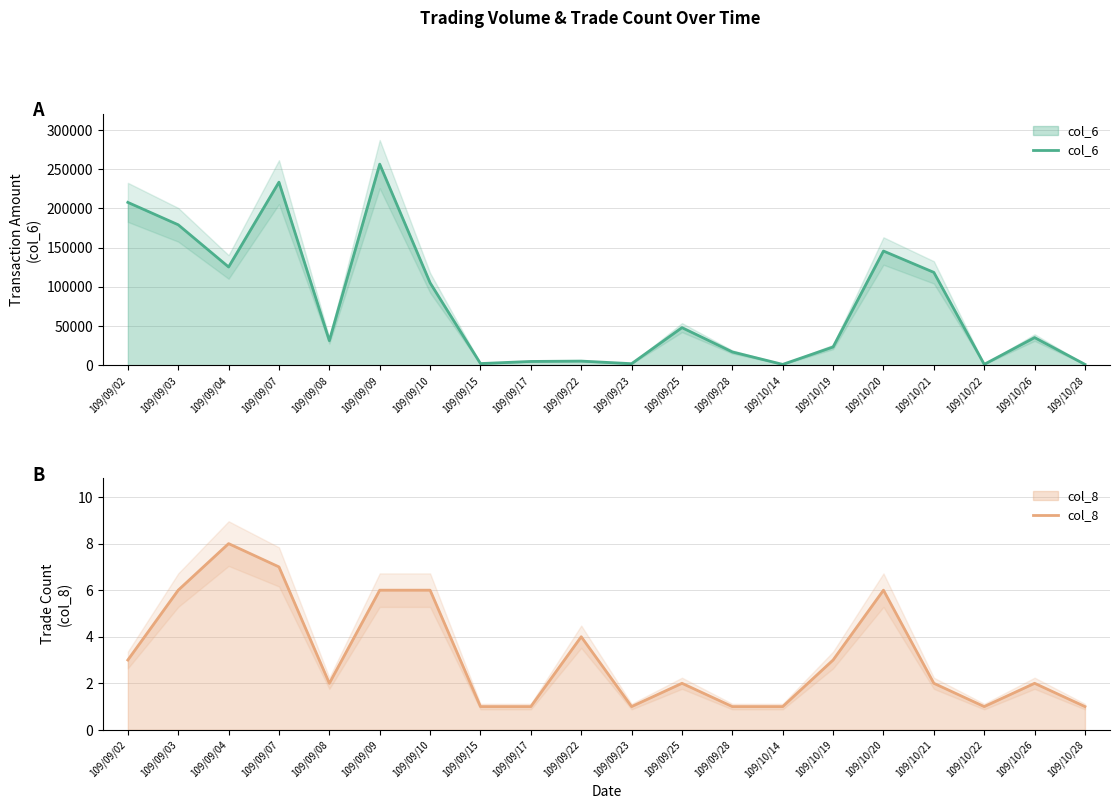

True or false: col_8 and col_6 intersect in this chart.

False